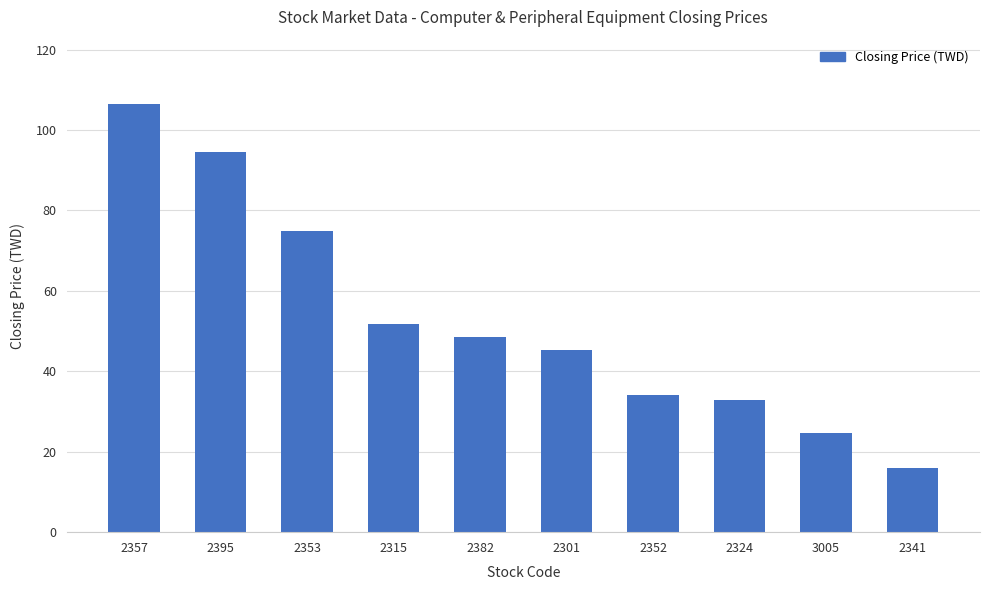

Are the bars horizontal?

No